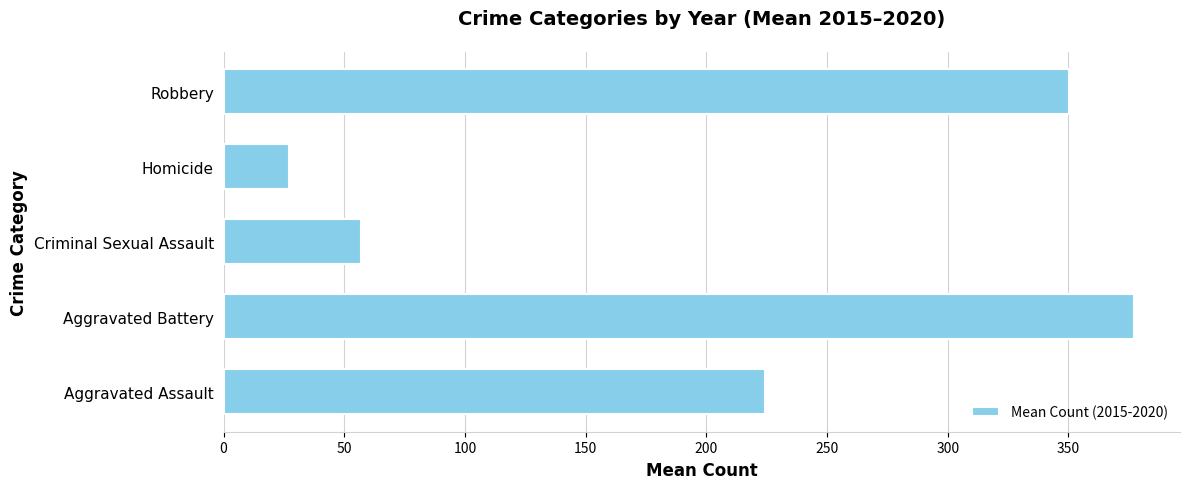

Are the bars grouped side by side (vs. stacked)?

No